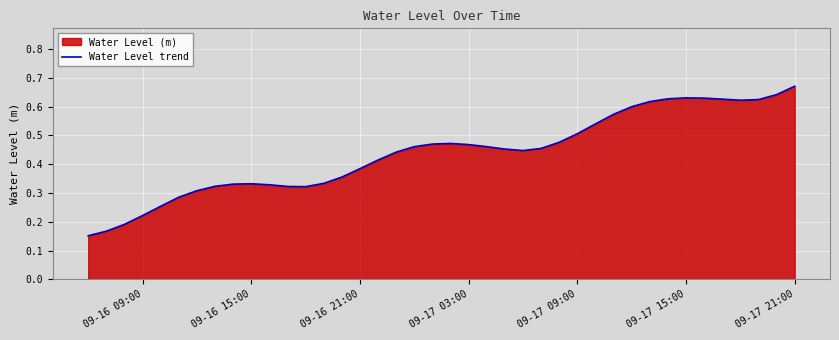

Which label corresponds to the largest value in the chart?

09-17 21:00